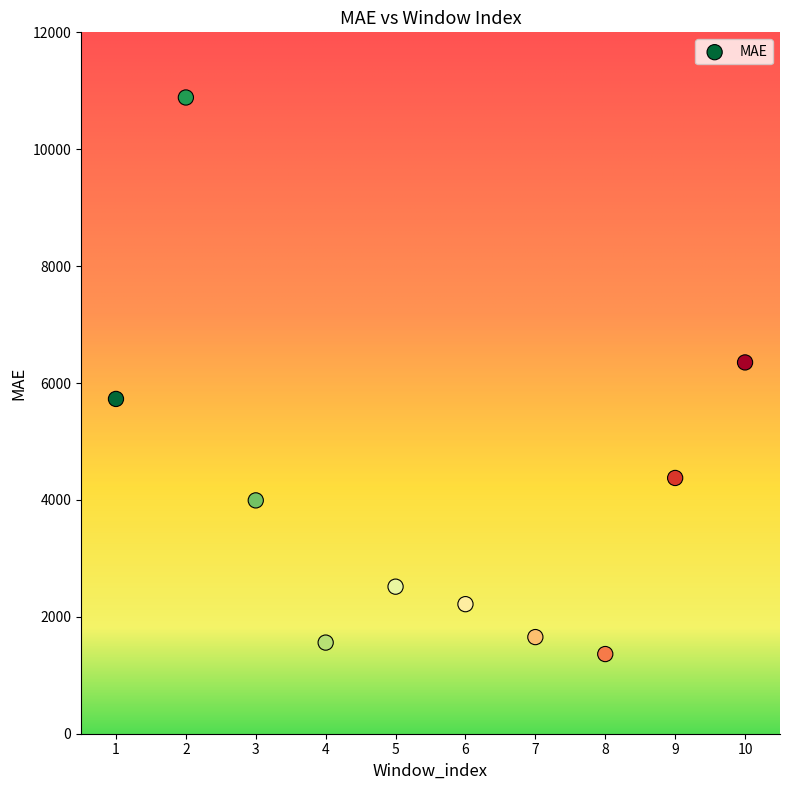

What Y value in the scatter plot is closest to 6124?

6352.4